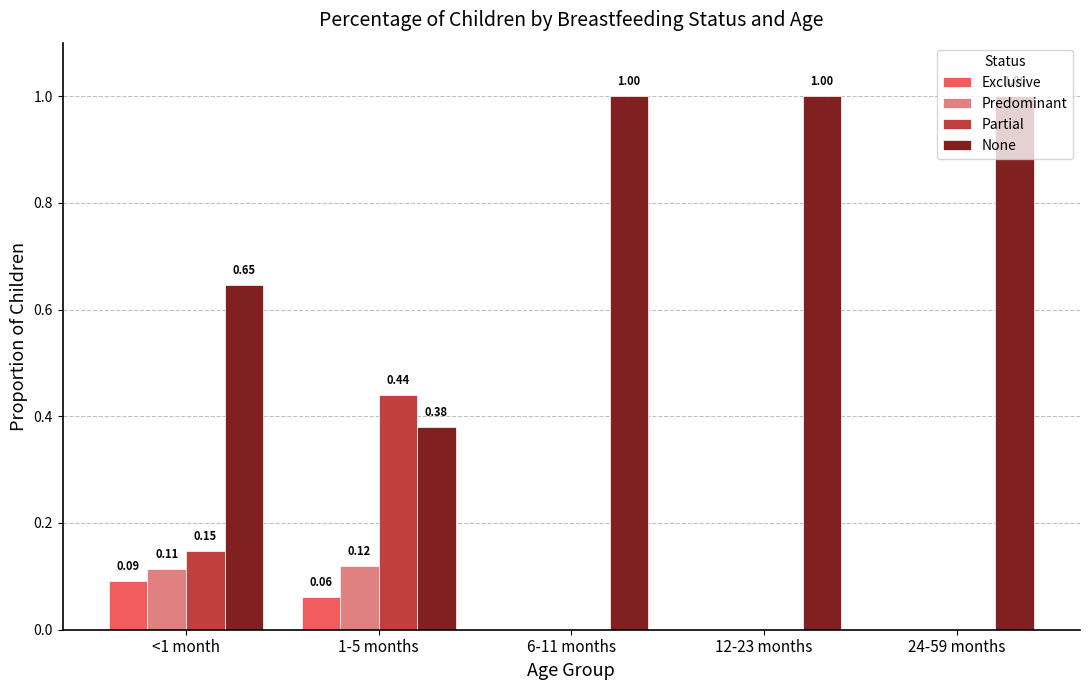

How many values in the Partial series exceed 0?

2